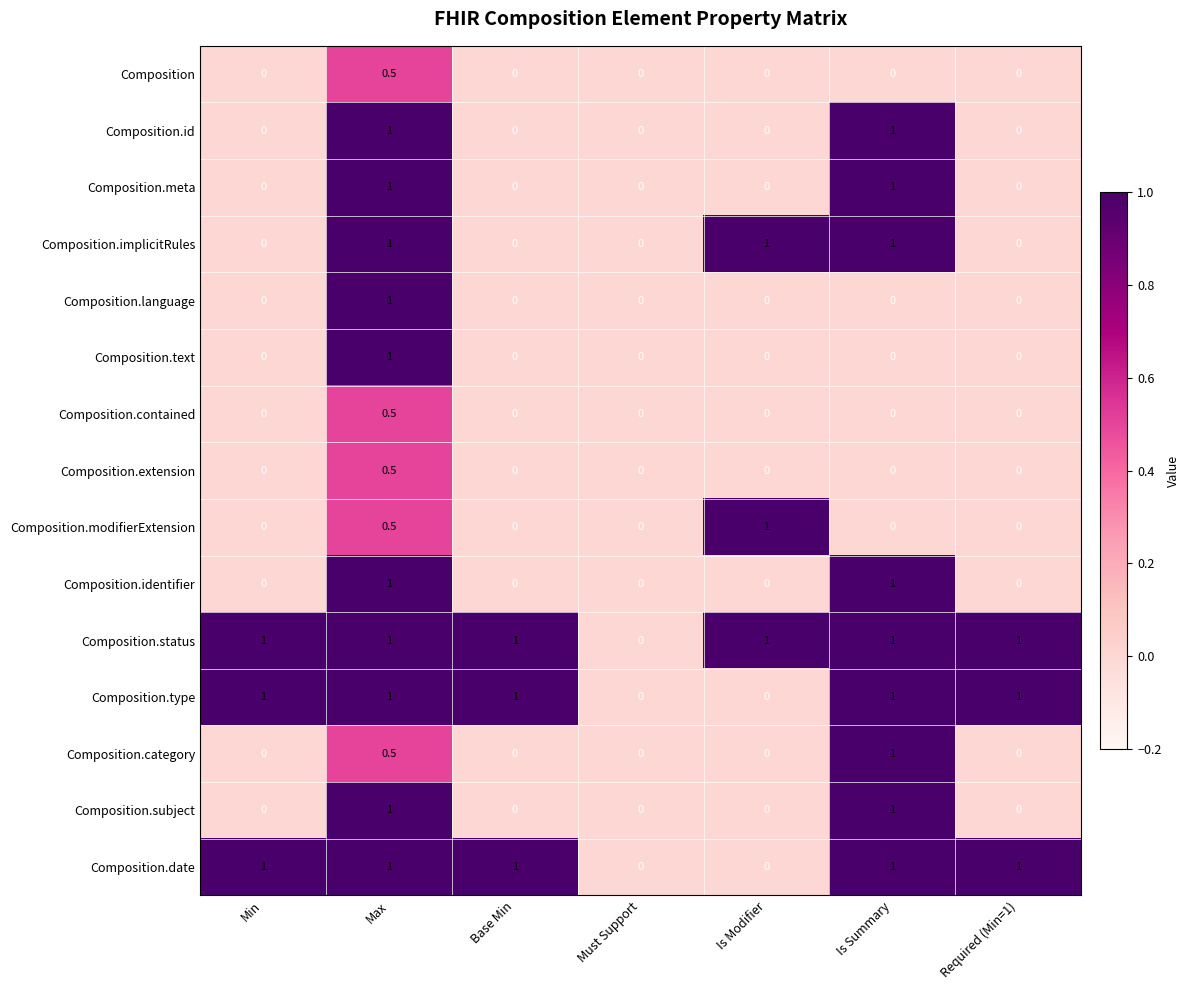

What is the spread (max minus min) of values at Is Summary?

1.0